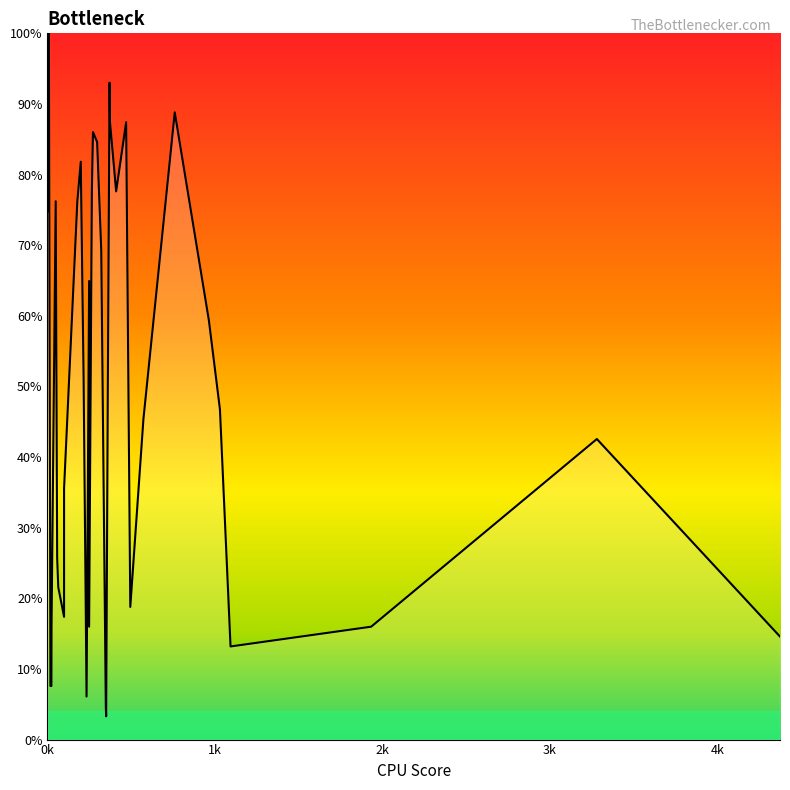

Does the chart display data point markers on the line(s)?

No